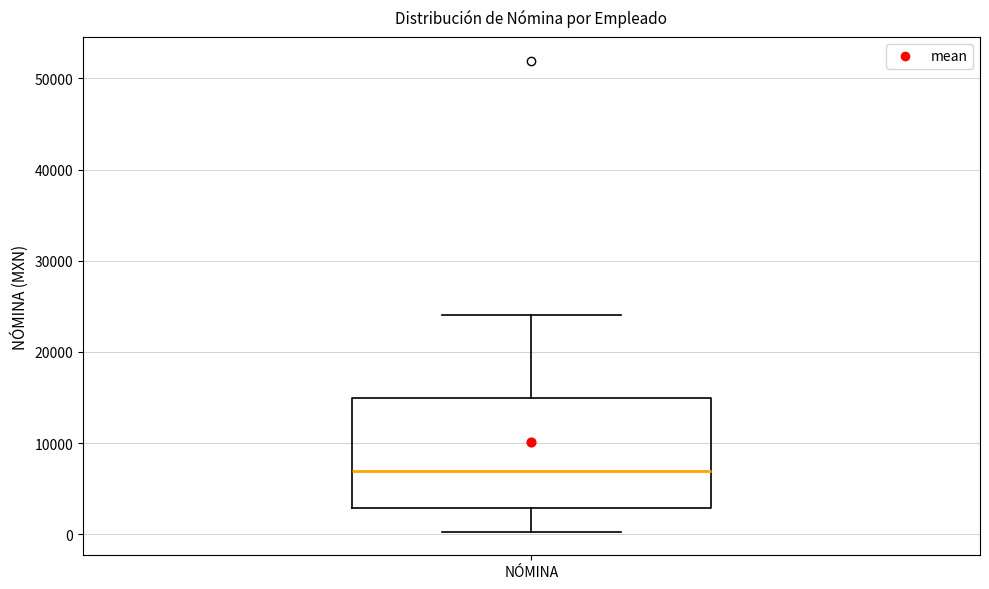

Where does the median line of the box for NÓMINA sit on the y-axis? The values are not printed on the chart, so give them approximately, as read against the axis.

7000